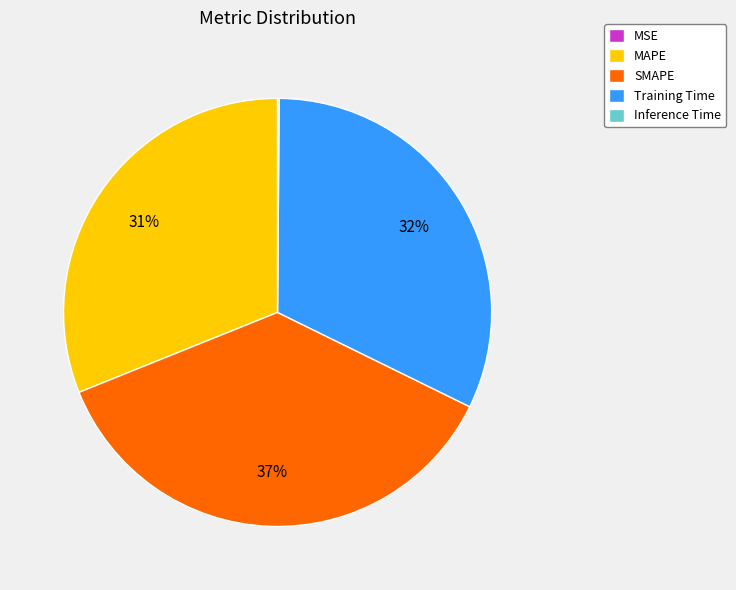

Does Training Time represent more than half of the total?

No